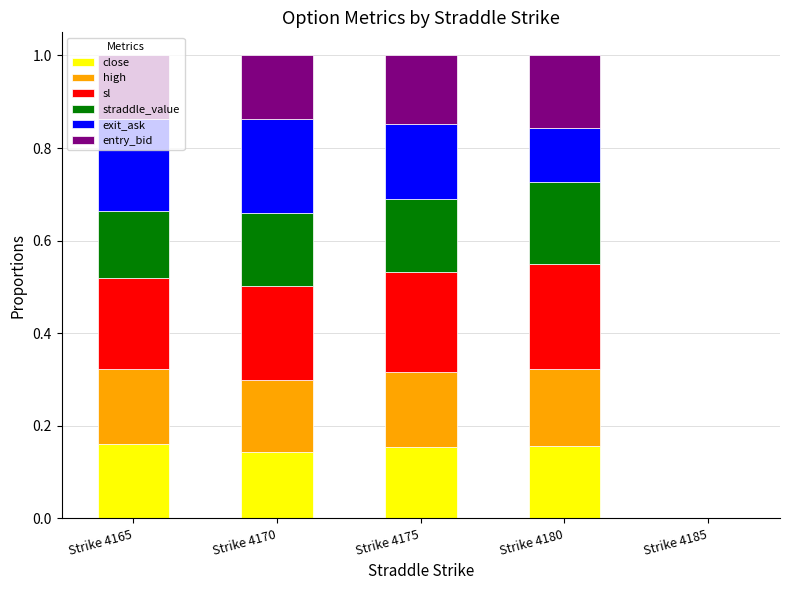

What is the total value across all series at Strike 4180?

1.0